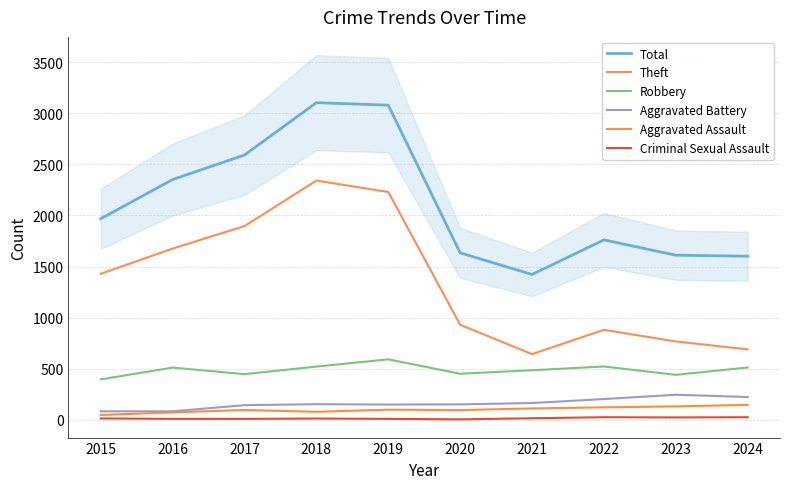

How many series are shown in this chart?

6